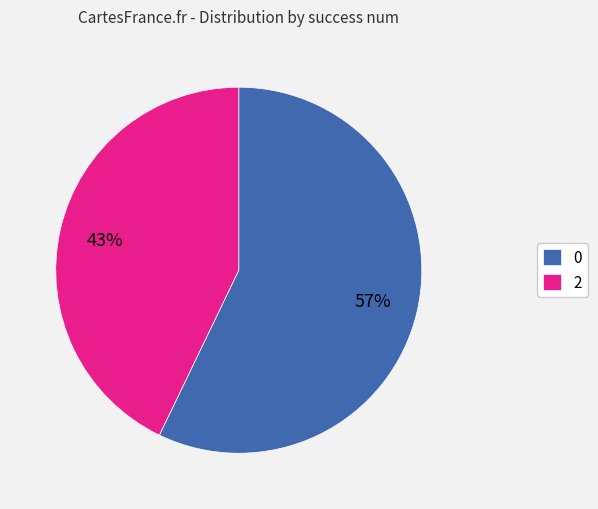

To the nearest percent, what is the average slice percentage?

50%